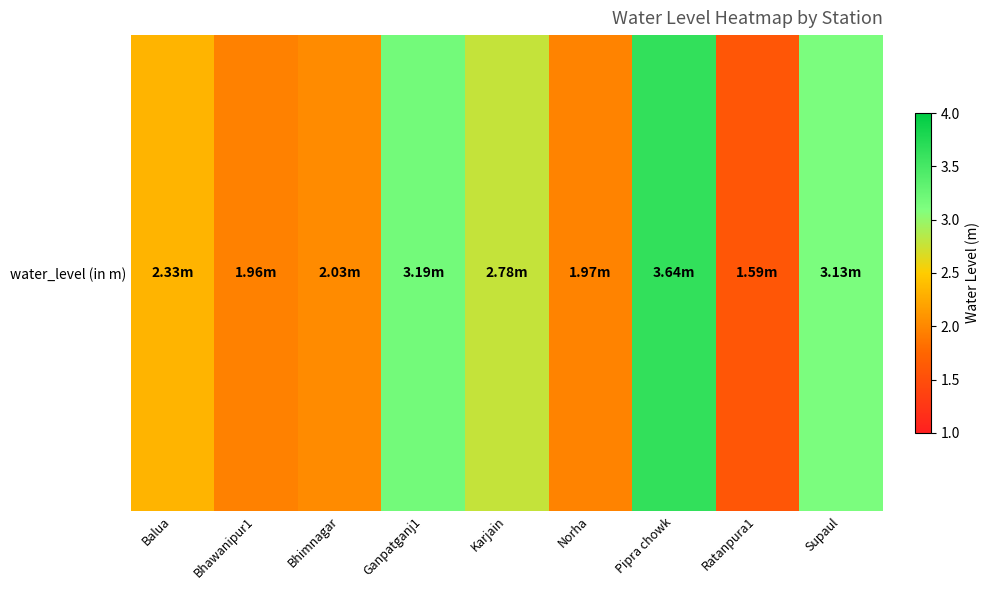

Where does the data first go above 2?

Balua